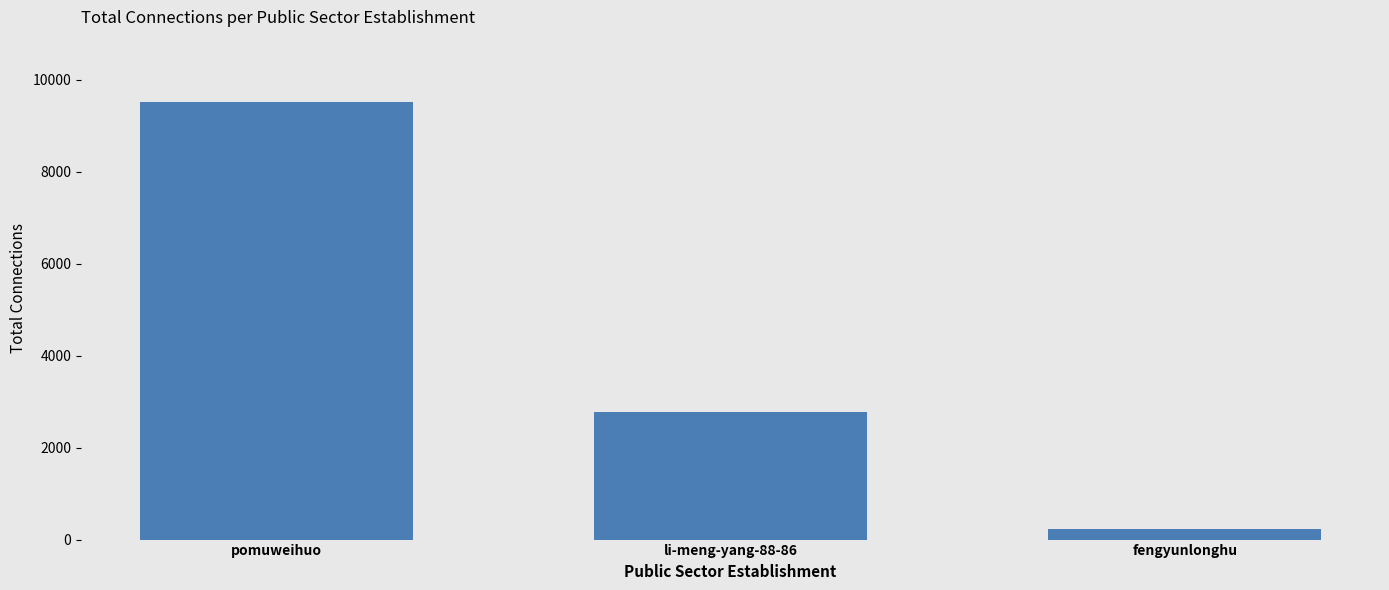

Count the values in the range 225 to 9505.

3